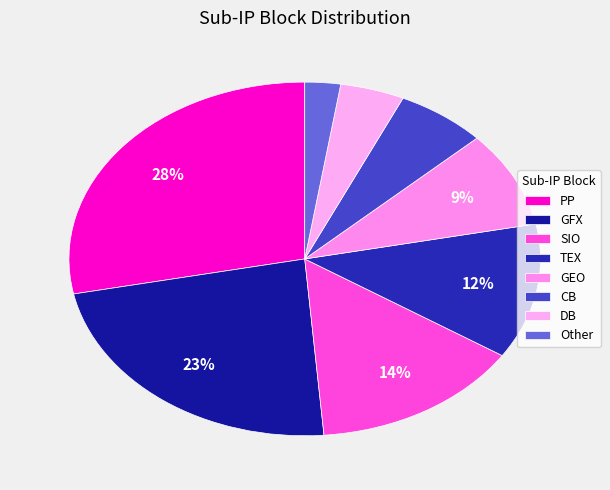

Rank the categories by value from highest to lowest.

PP, GFX, SIO, TEX, GEO, CB, DB, Other